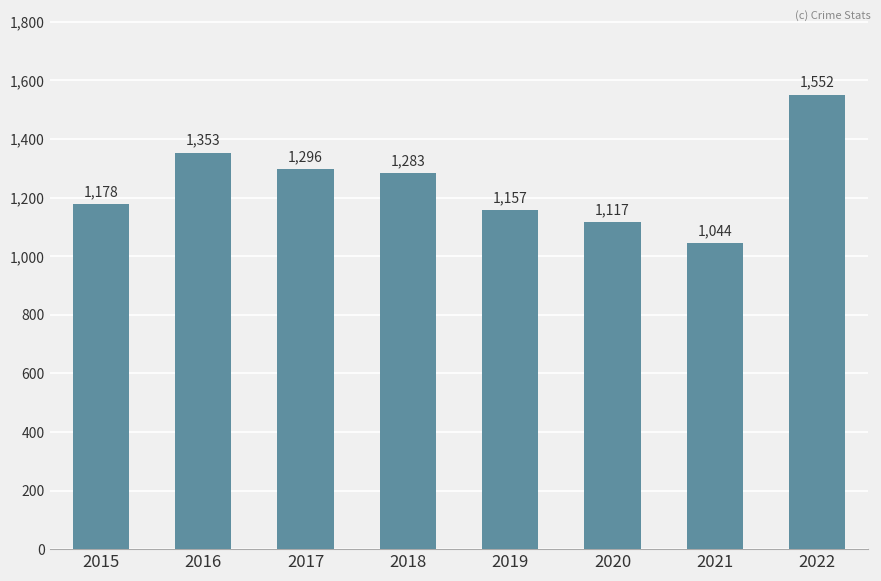

What is the value of the 3rd bar from the left?

1296